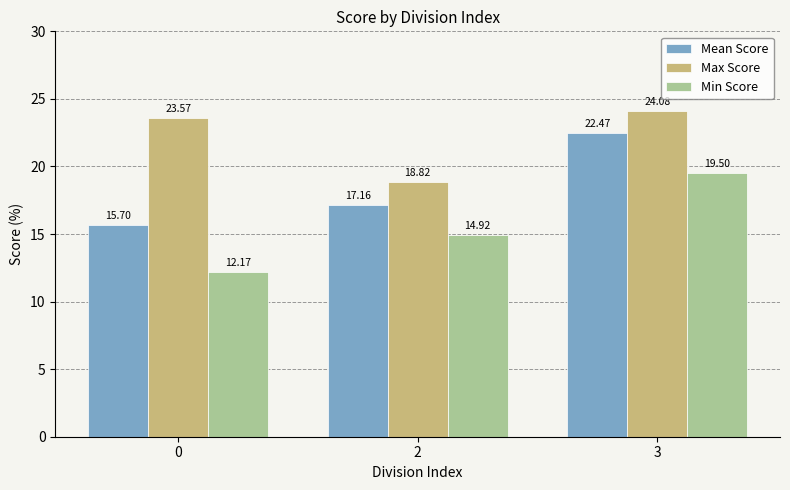

How many bars are there in each group?

3